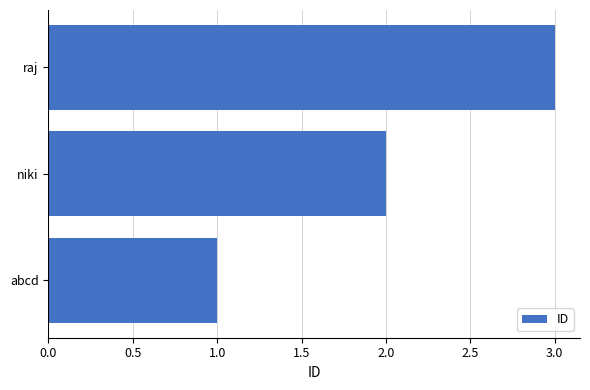

What is the difference between the maximum and second lowest values?

1